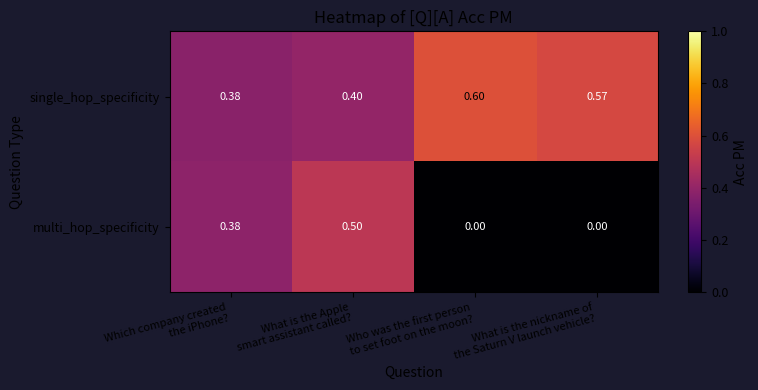

List the series in order of their peak value, highest first.

single_hop_specificity, multi_hop_specificity